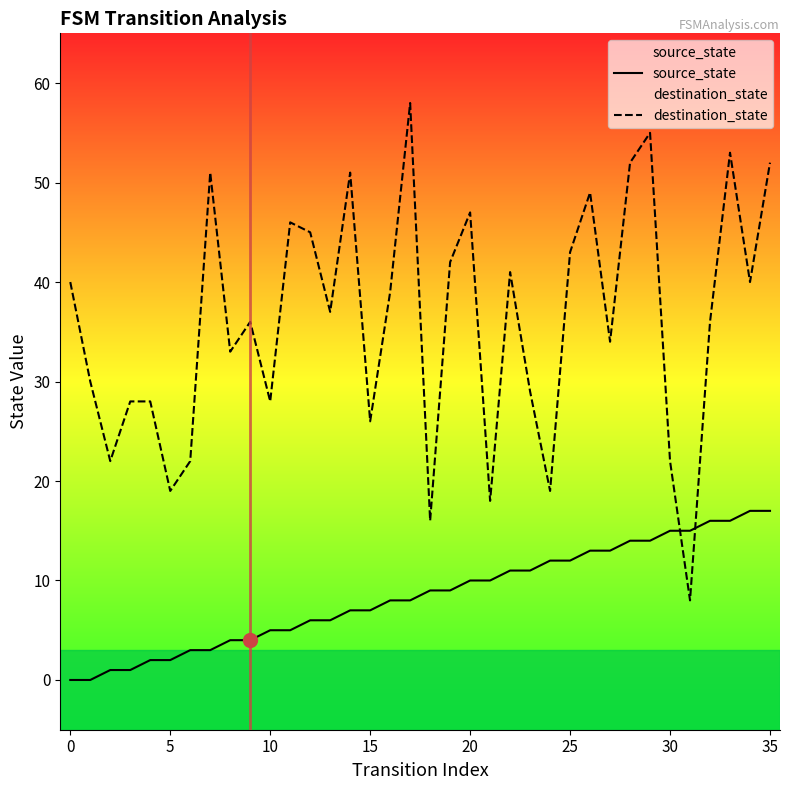

True or false: destination_state has a value of 47 at 20.

True